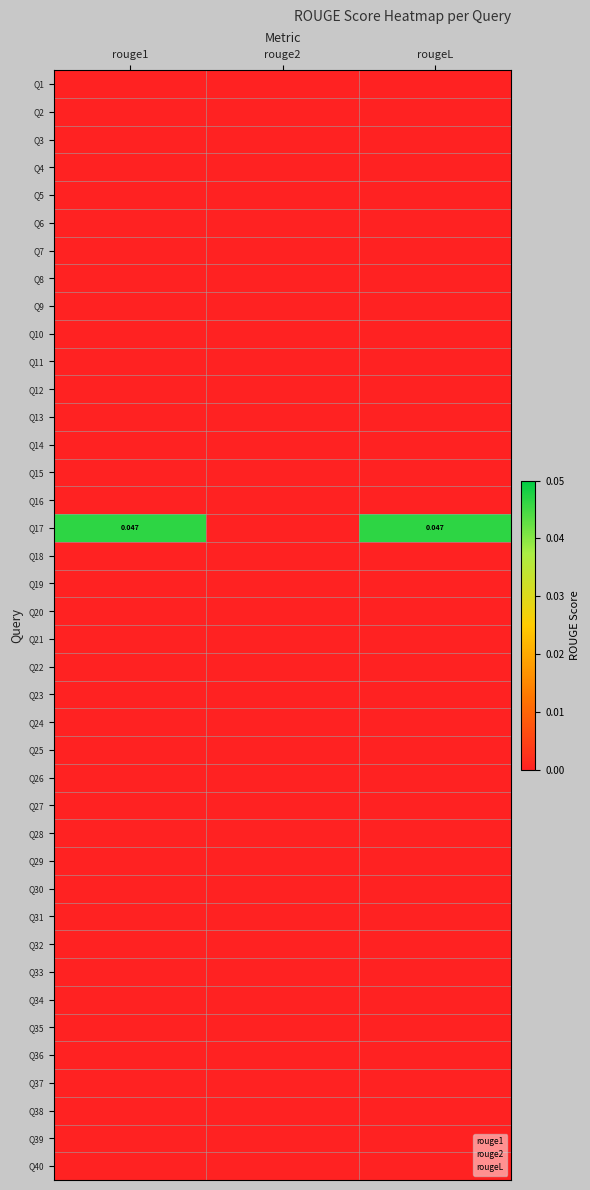

The value of Q30 at rougeL is 0.0. True or false?

True